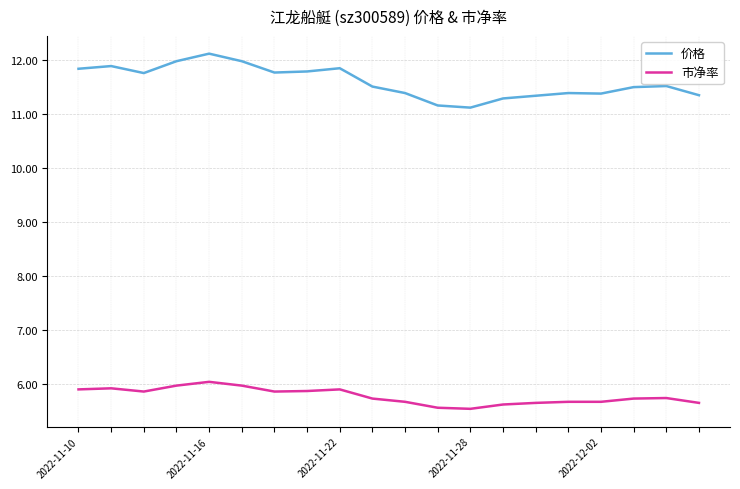

At how many categories does at least one series exceed 9?

20